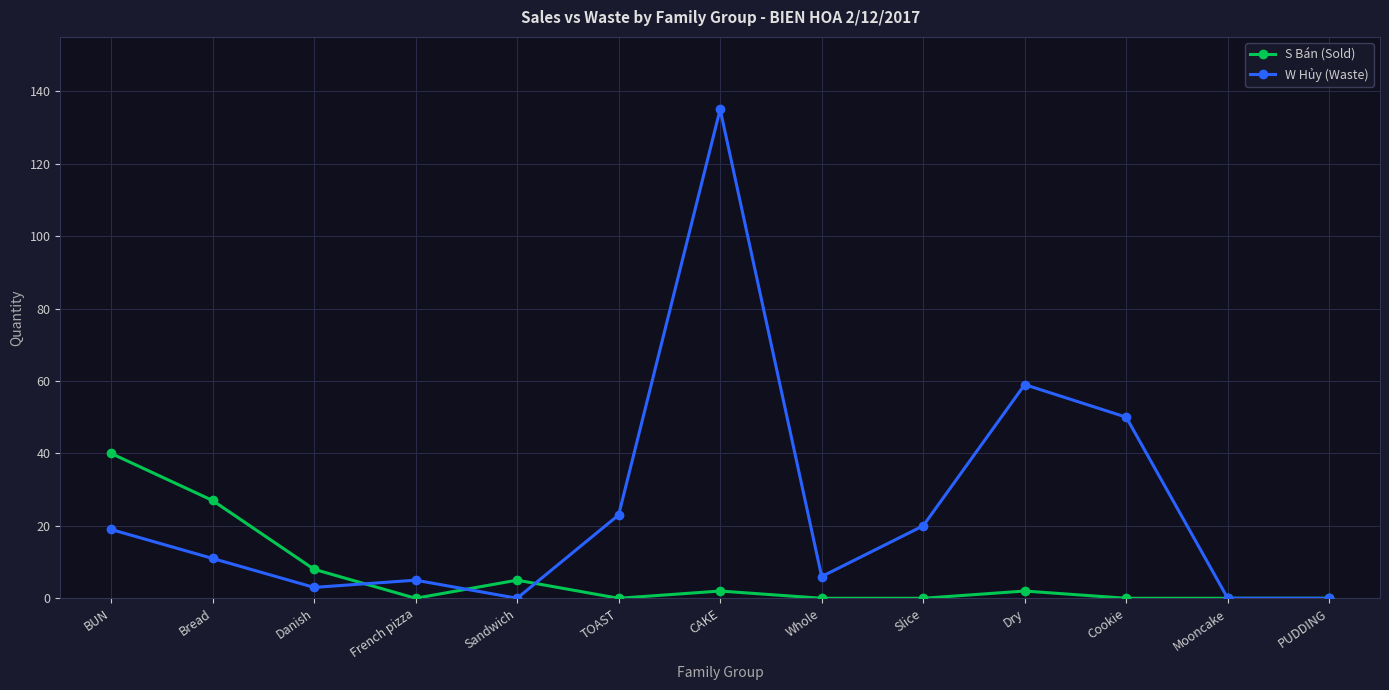

At which label is S Bán (Sold) closest to 20?

Bread